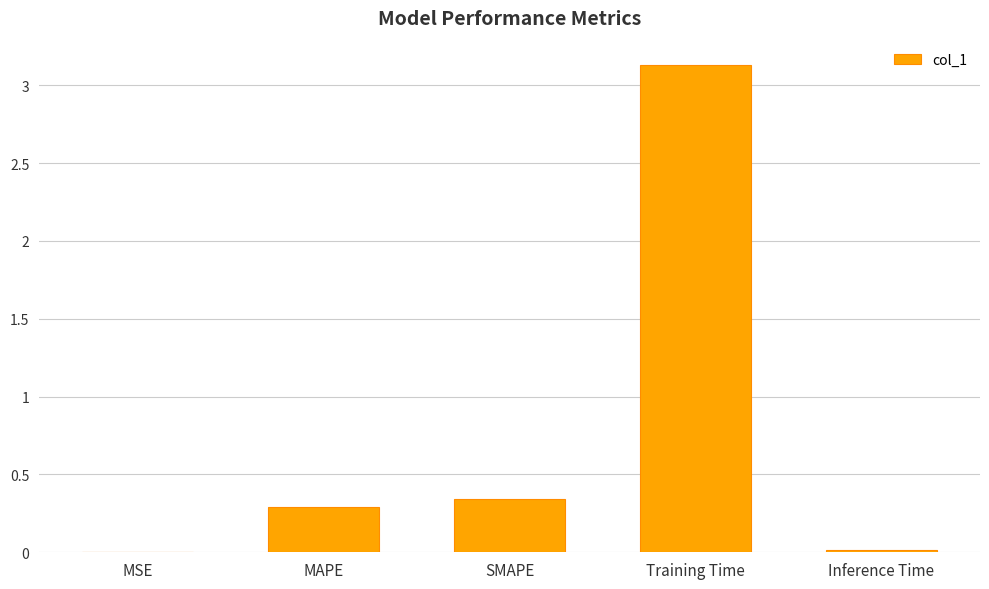

Is it true that the value at MSE is 0.0?

True